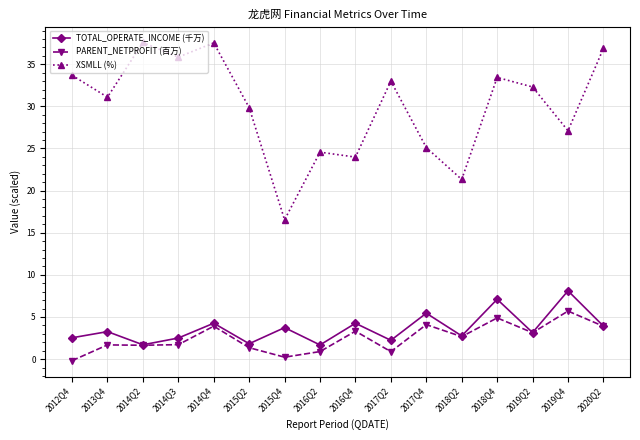

True or false: XSMLL (%) has a value of 11.7 at 2019Q4.

False